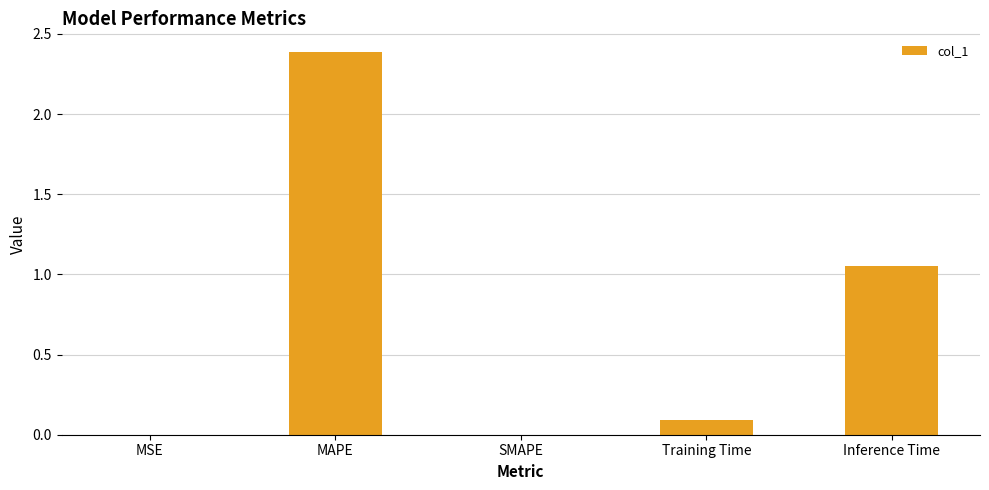

What is the change in value from MSE to Training Time?

+0.1